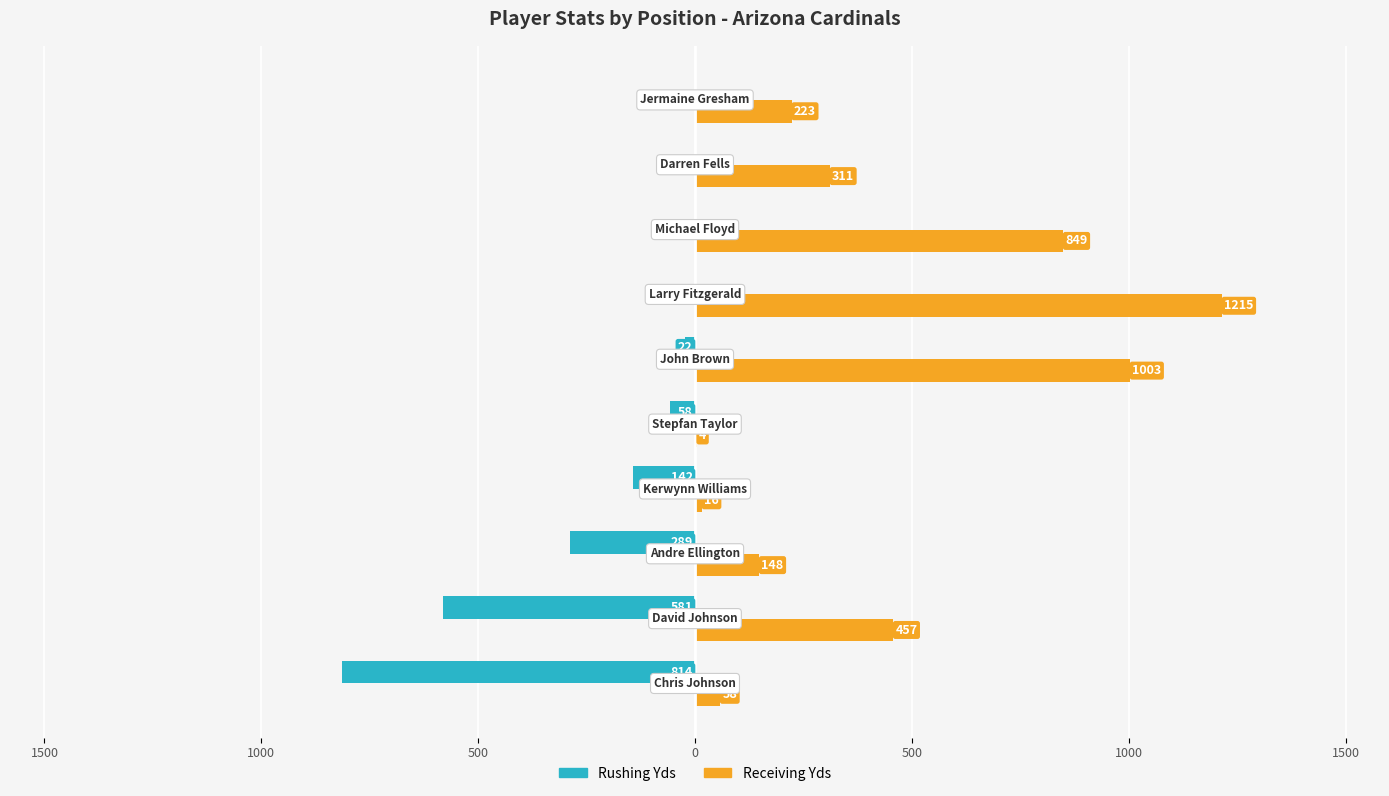

What are all the series names shown in the legend?

Rushing Yds, Receiving Yds